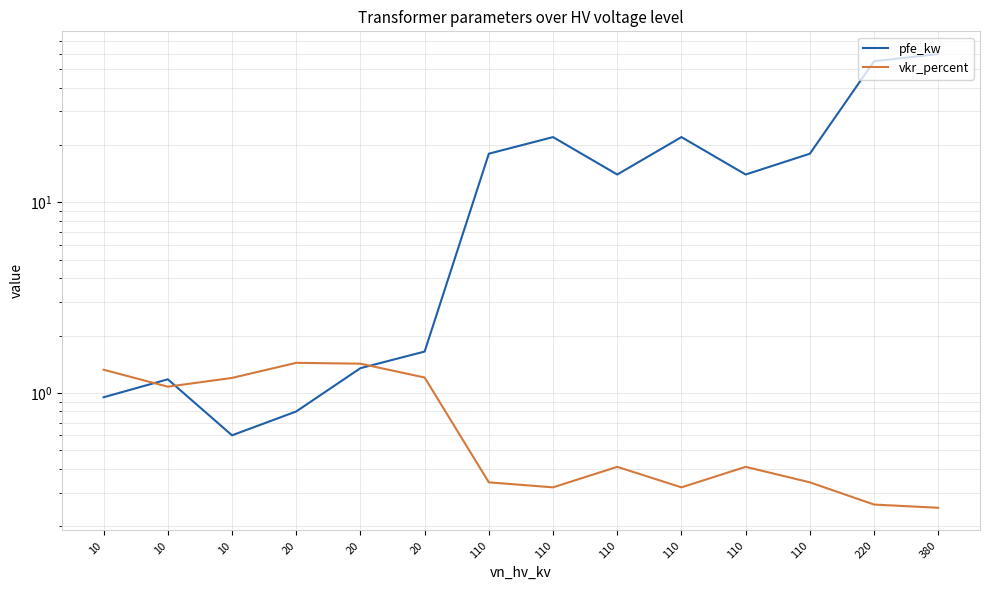

At which category is the sum across all series the highest?

380